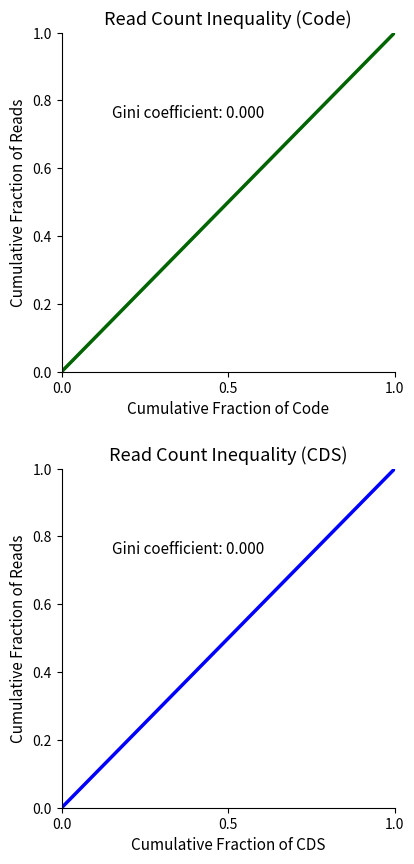

At 0.5, list the series in order from largest to smallest.

Code, CDS